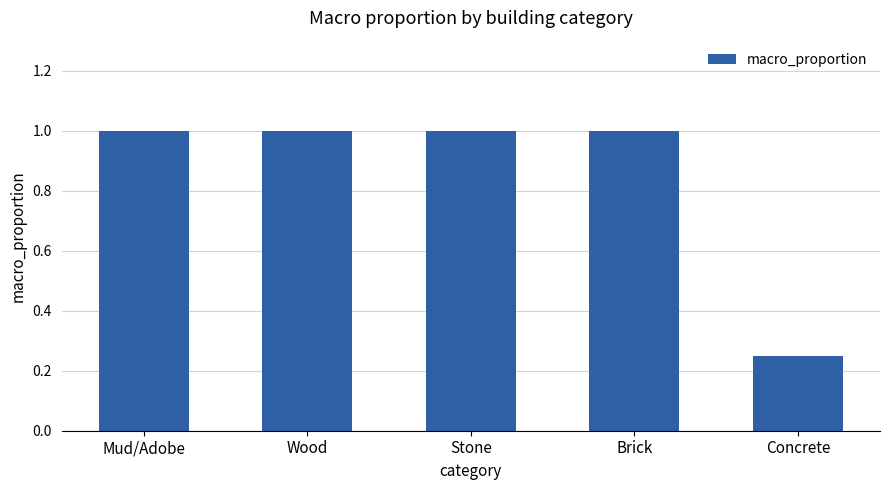

What position from the left is Mud/Adobe?

1